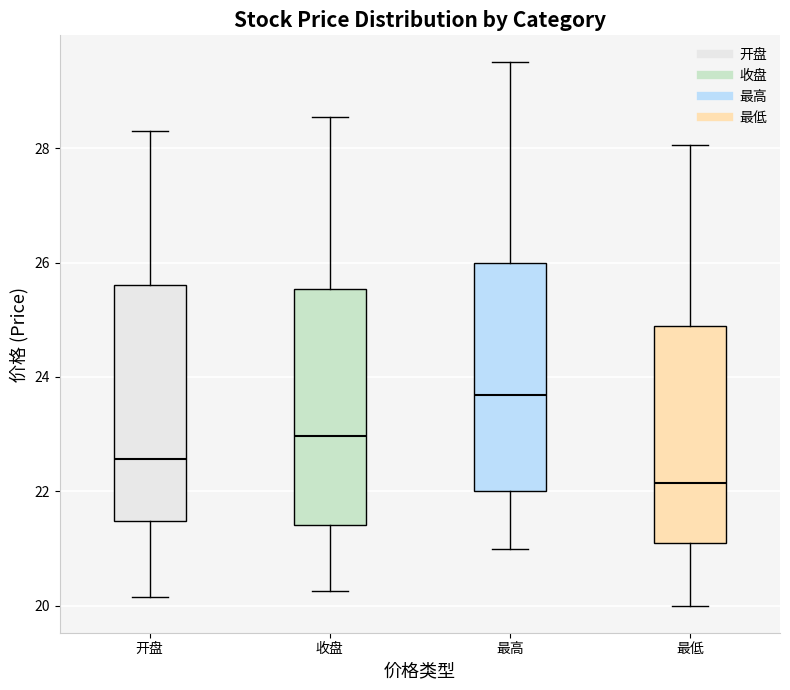

Reading left to right, read every box against the y-axis: the position of its median line, the range the box covers, and the ends of its whiskers. The values are not printed on the chart, so give them approximately, as read against the axis.

开盘: median 22.6, box 21.4 to 25.6, whiskers 20.2 to 28.4
收盘: median 23.0, box 21.4 to 25.6, whiskers 20.2 to 28.6
最高: median 23.6, box 22.0 to 26.0, whiskers 21.0 to 29.6
最低: median 22.2, box 21.0 to 24.8, whiskers 20.0 to 28.0